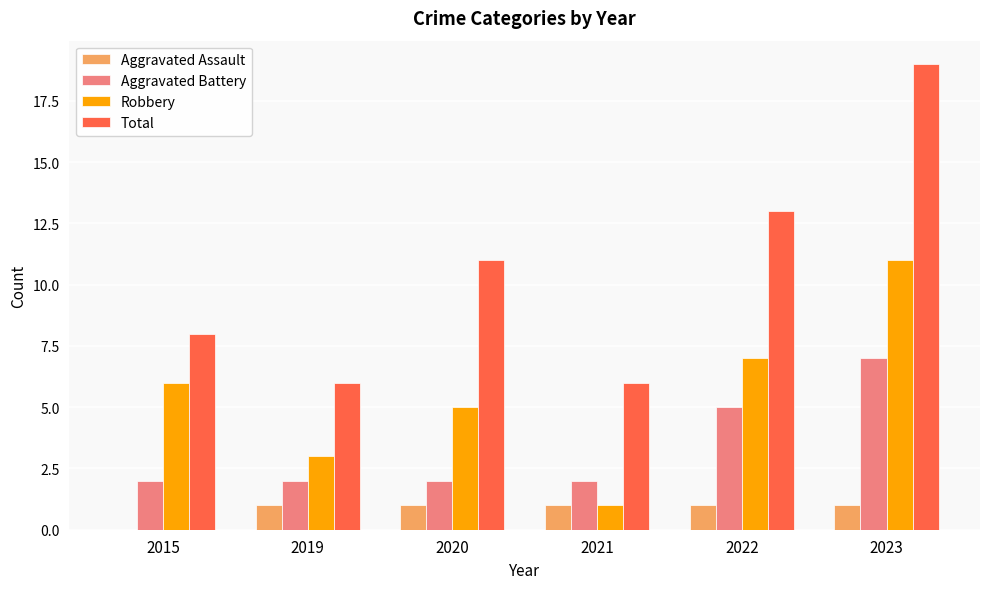

Between 2022 and 2023, which series saw the biggest shift?

Total